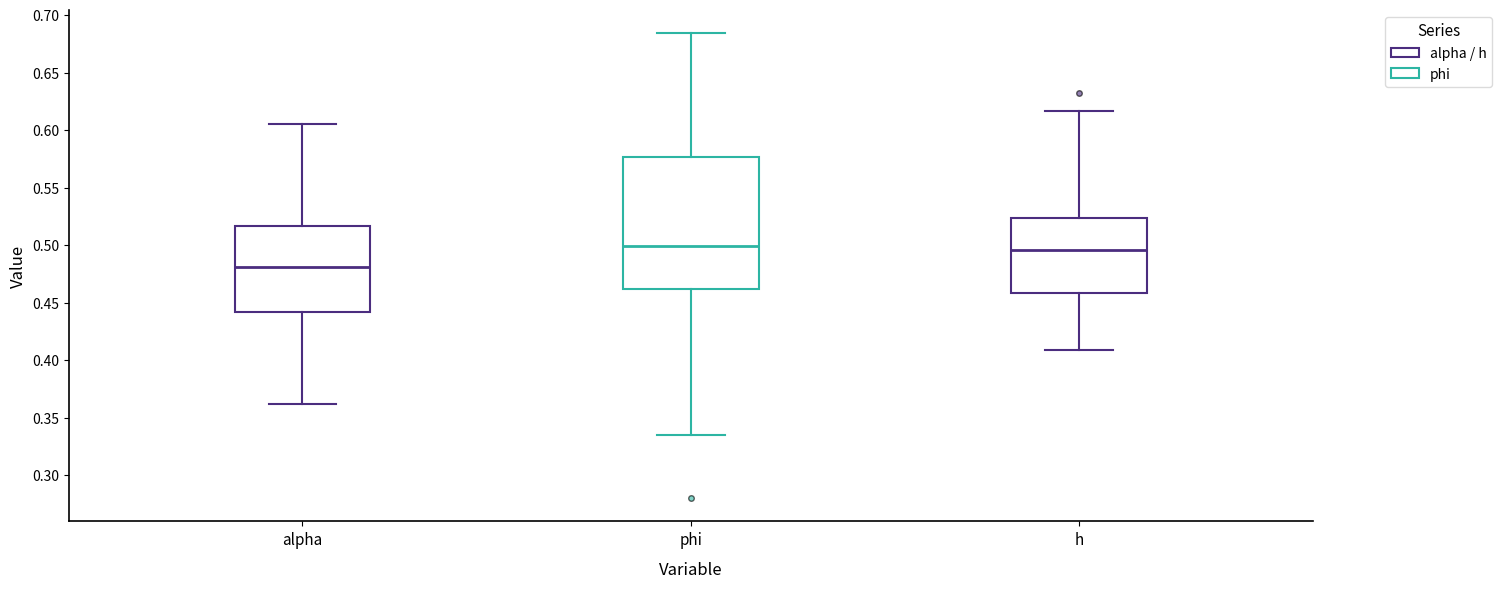

Where is the upper edge of the box for h on the y-axis? The values are not printed on the chart, so give them approximately, as read against the axis.

0.525